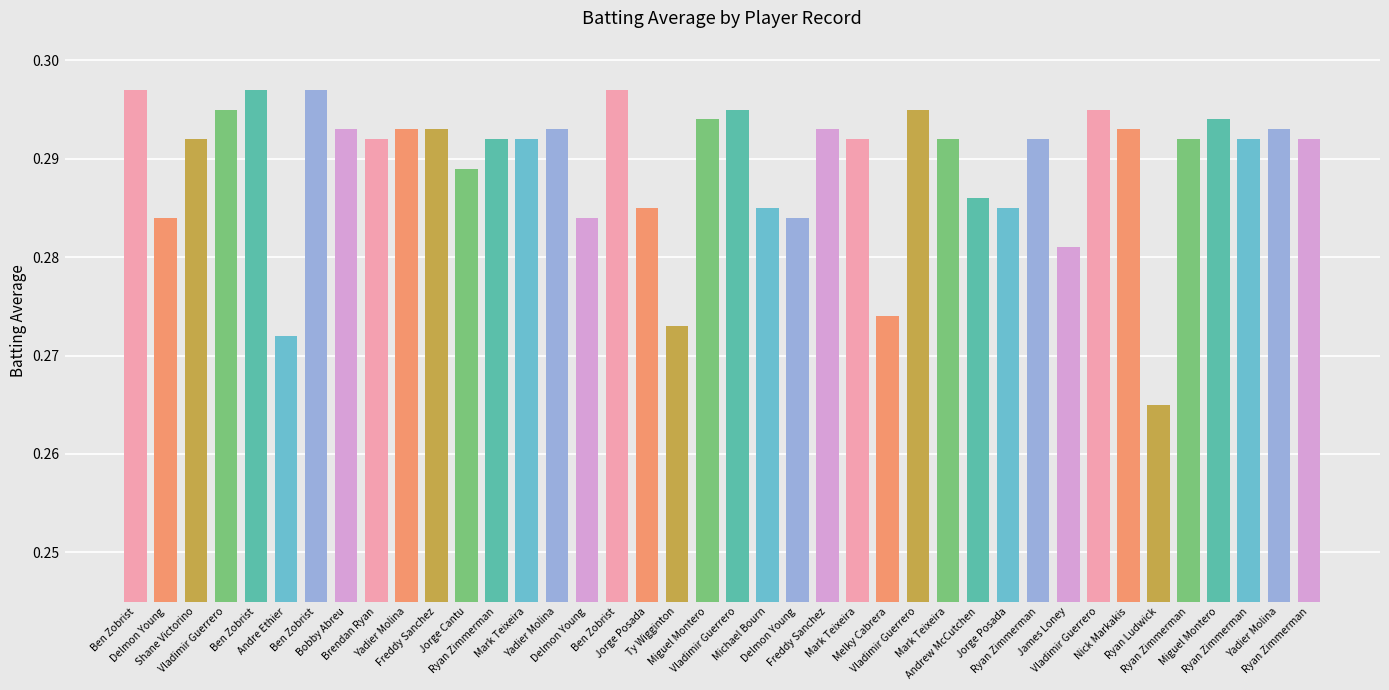

What is the greatest value displayed?

0.3